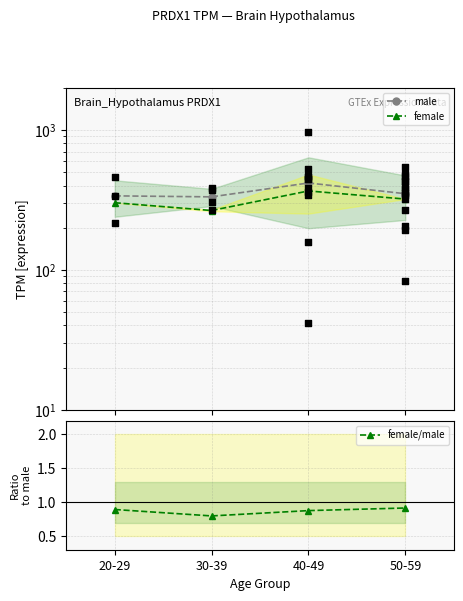

What are all the series names shown in the legend?

male, female, female/male